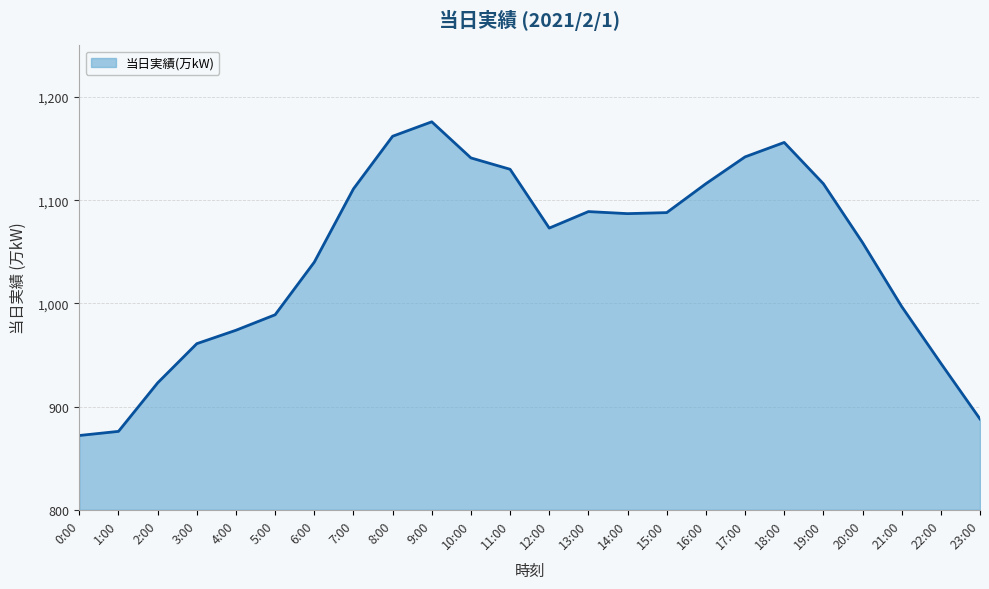

Approximately how many times larger is the value at 23:00 compared to 6:00?

0.9